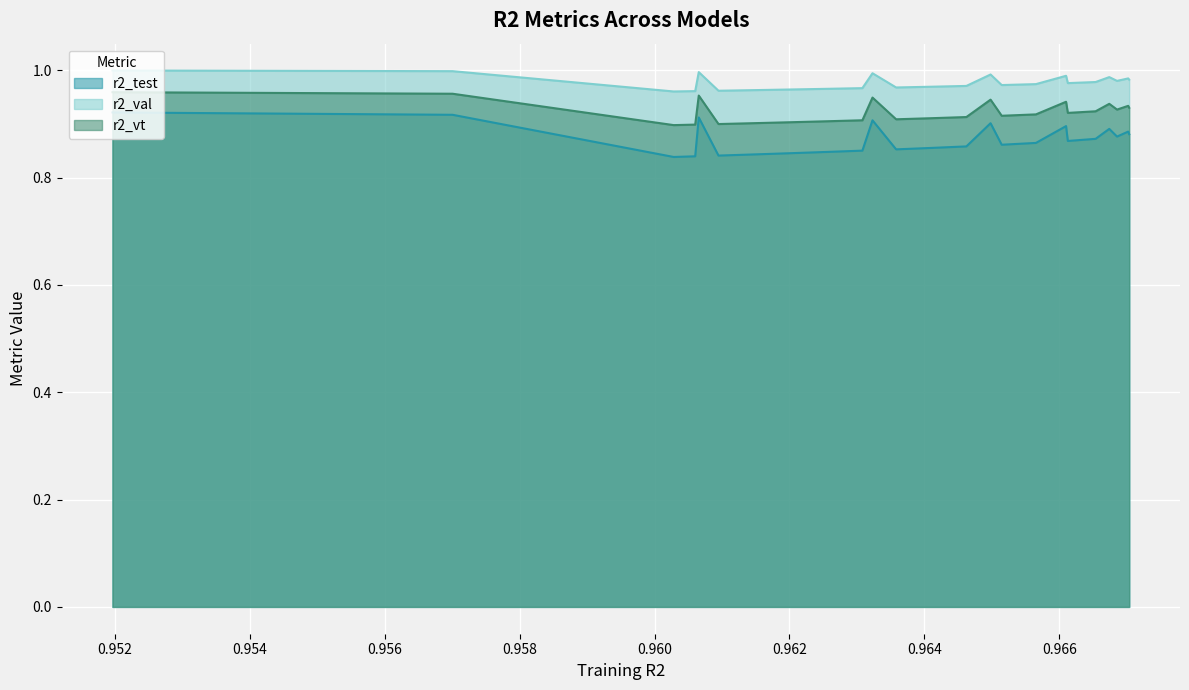

Is it true that r2_test equals 1.2 at model_15_5_4?

False